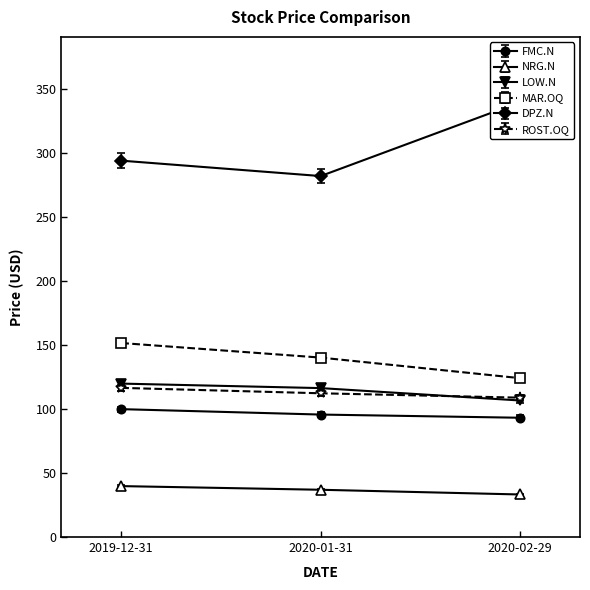

What is the difference between the FMC.N values at 2019-12-31 and 2020-01-31?

4.2